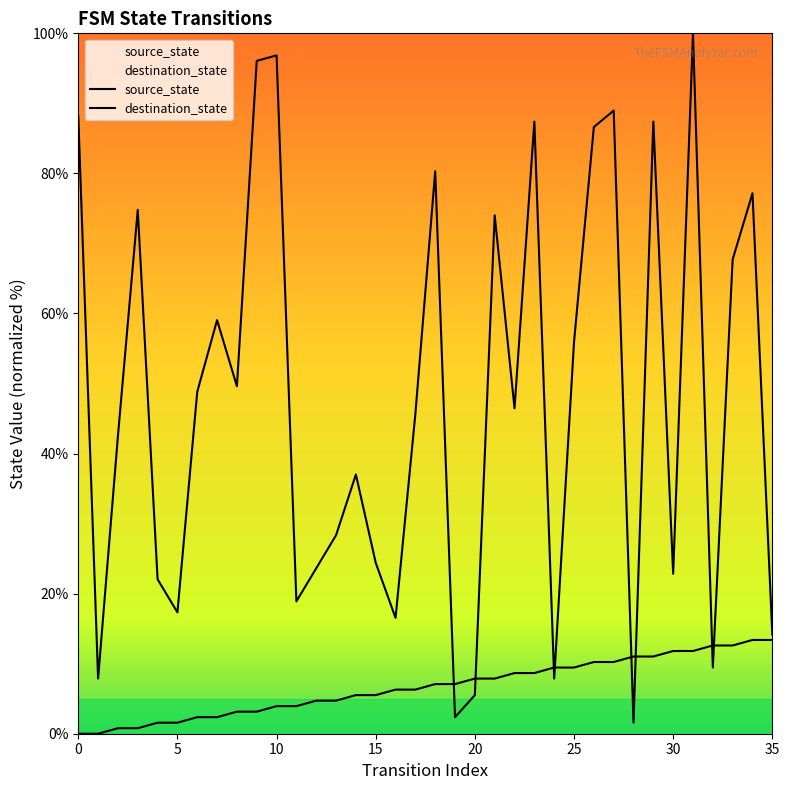

Where is source_state nearest to the value 6?

16